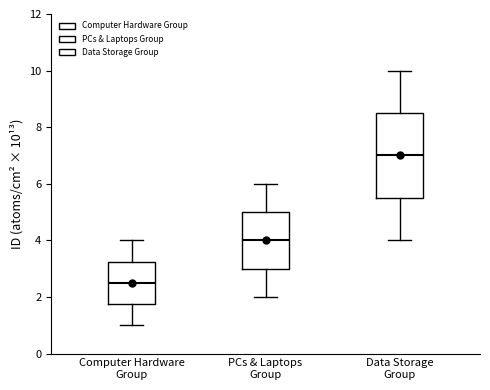

Reading left to right, read every box against the y-axis: the position of its median line, the range the box covers, and the ends of its whiskers. The values are not printed on the chart, so give them approximately, as read against the axis.

Computer Hardware Group: median 2.6, box 1.8 to 3.2, whiskers 1.0 to 4.0
PCs & Laptops Group: median 4.0, box 3.0 to 5.0, whiskers 2.0 to 6.0
Data Storage Group: median 7.0, box 5.6 to 8.6, whiskers 4.0 to 10.0